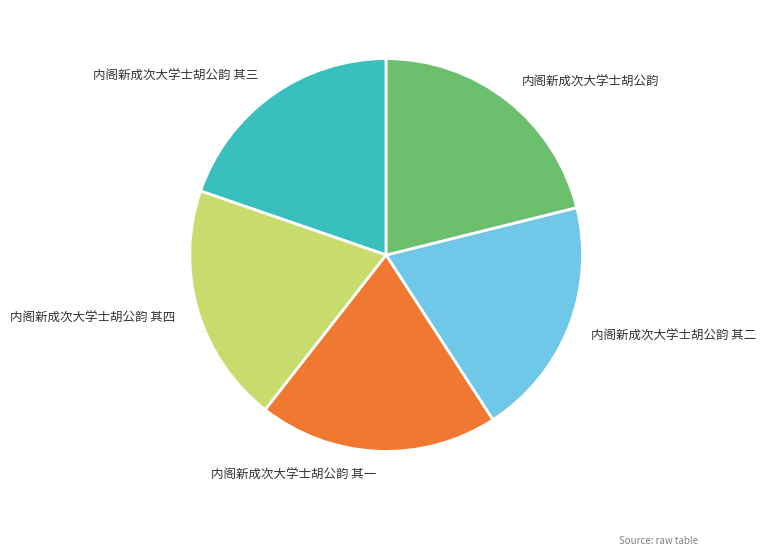

Which slice is the largest?

内阁新成次大学士胡公韵